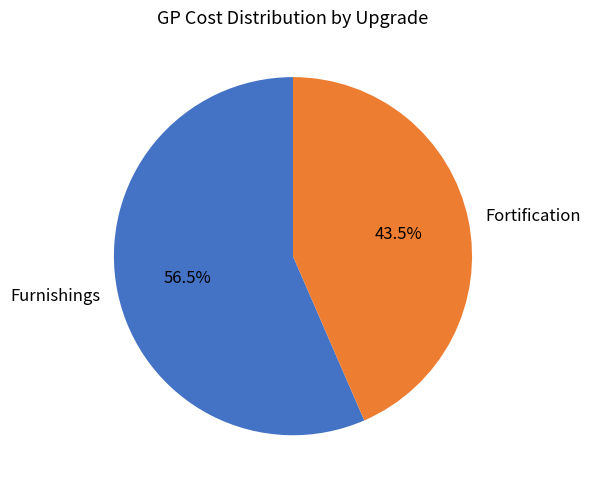

Does any single category account for the majority?

Yes